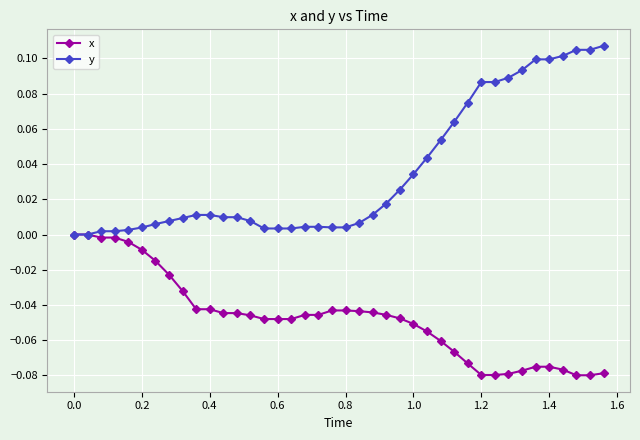

Which series has the largest range (max minus min)?

y